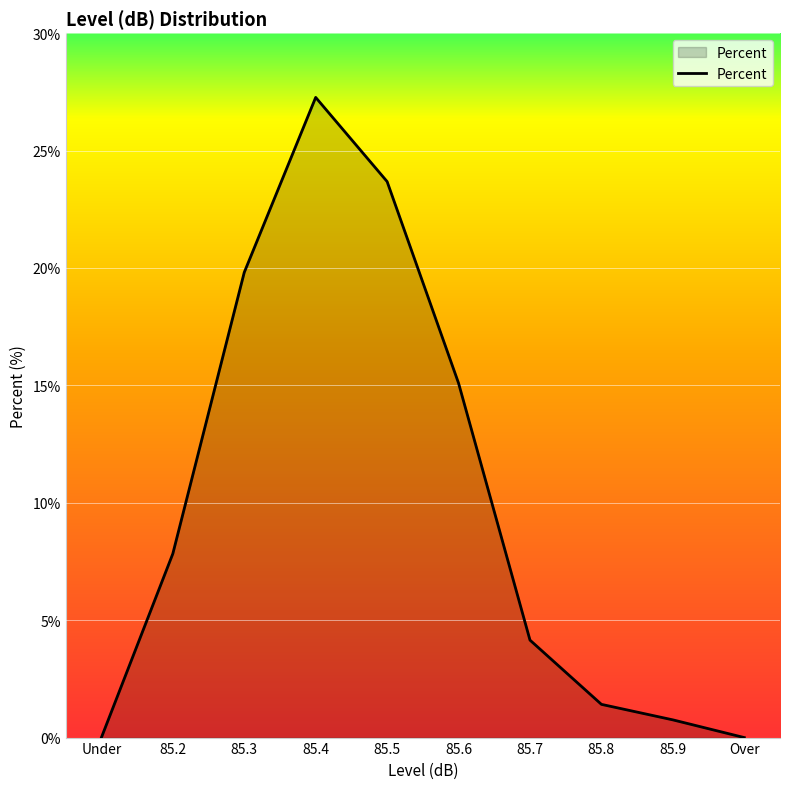

Is it true that the value at 85.4 is 27.3?

True